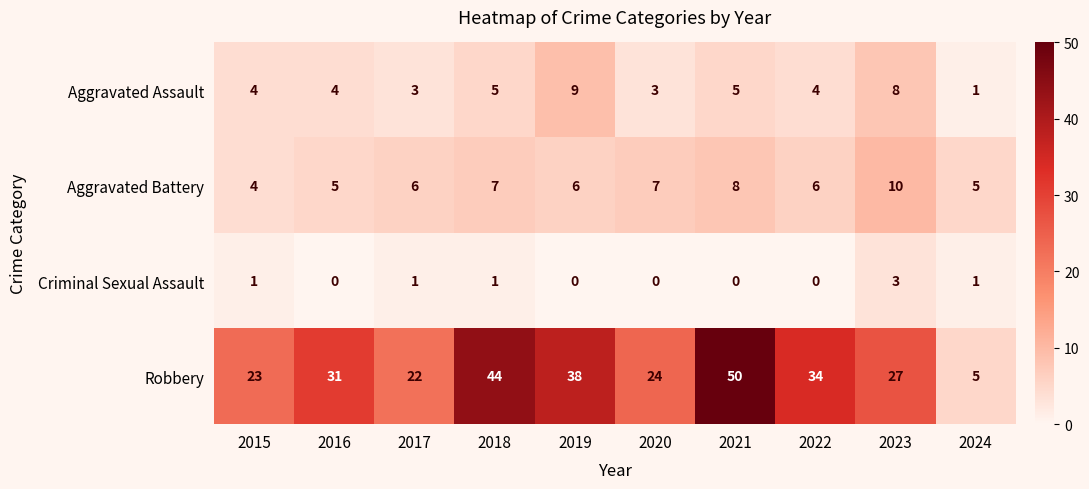

The value of Aggravated Assault at 2022 is 4. True or false?

True